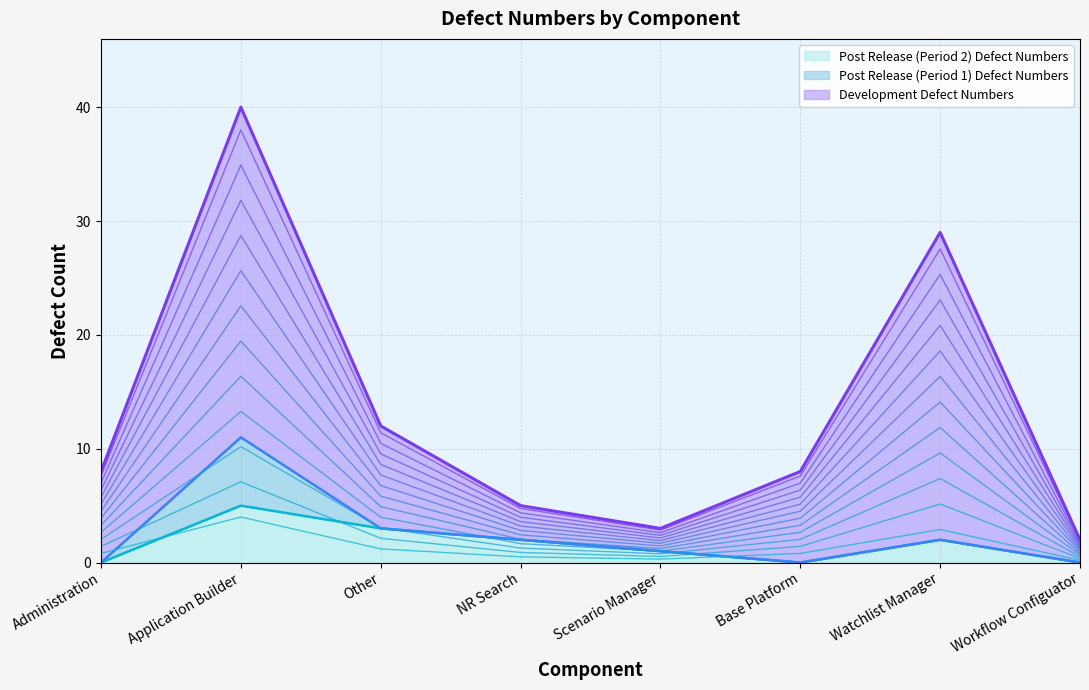

The value of Development Defect Numbers at NR Search is 2.4. True or false?

False